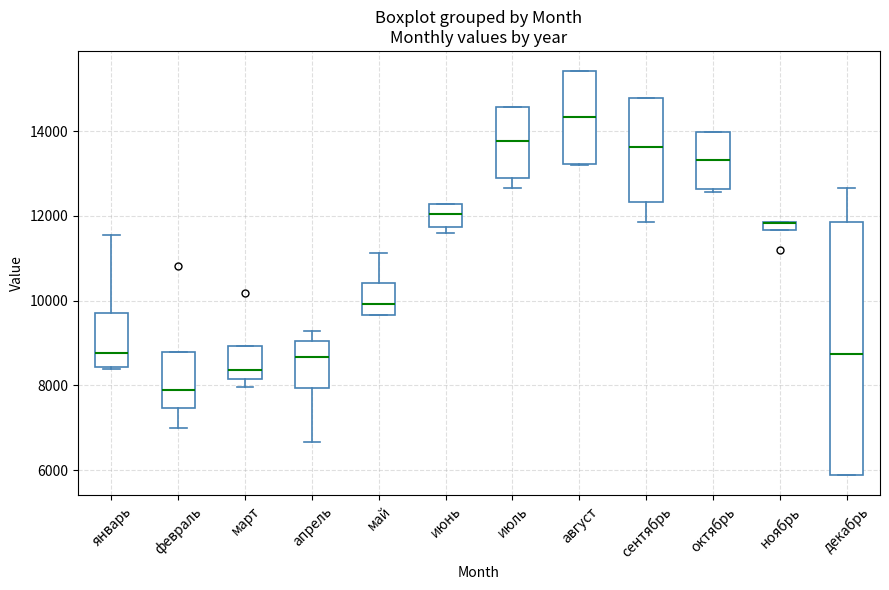

Comparing the boxes themselves (not the whiskers), which one is the tallest?

декабрь